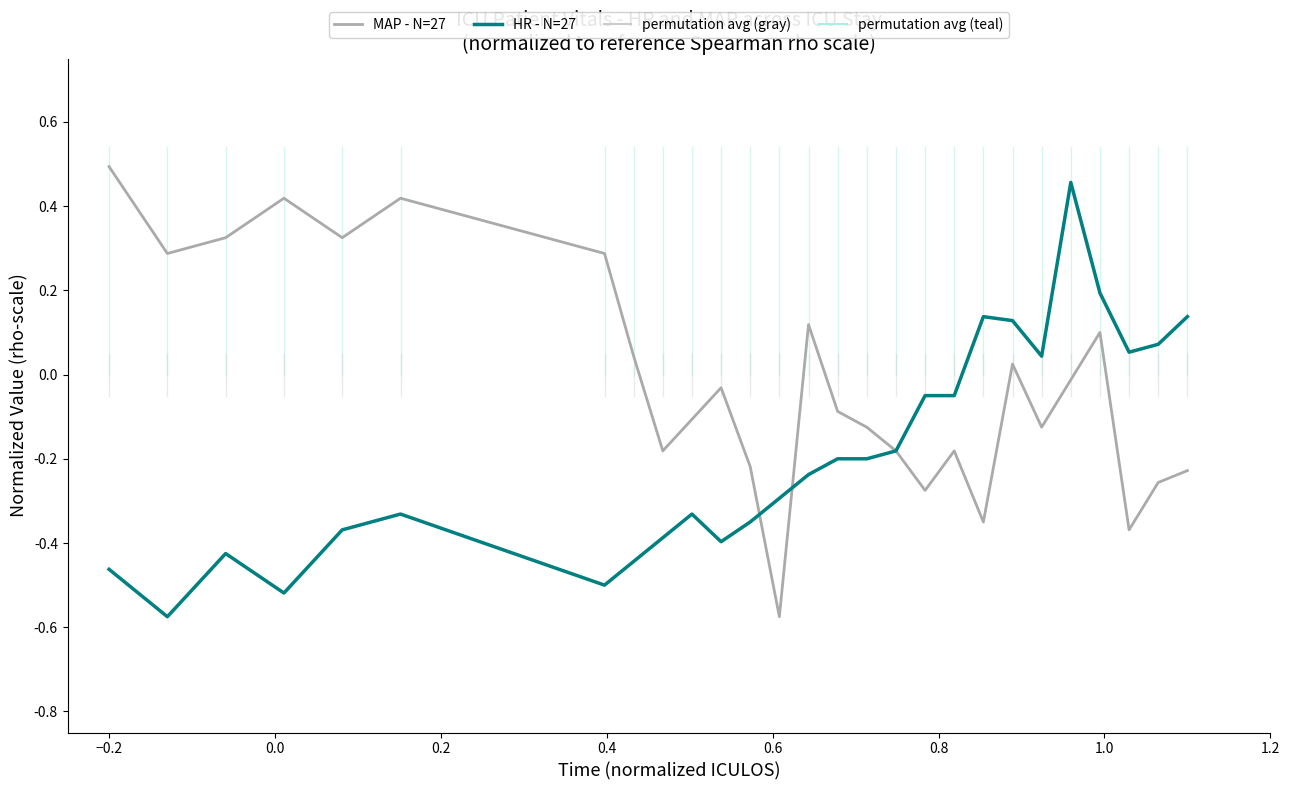

Does the chart display data point markers on the line(s)?

No